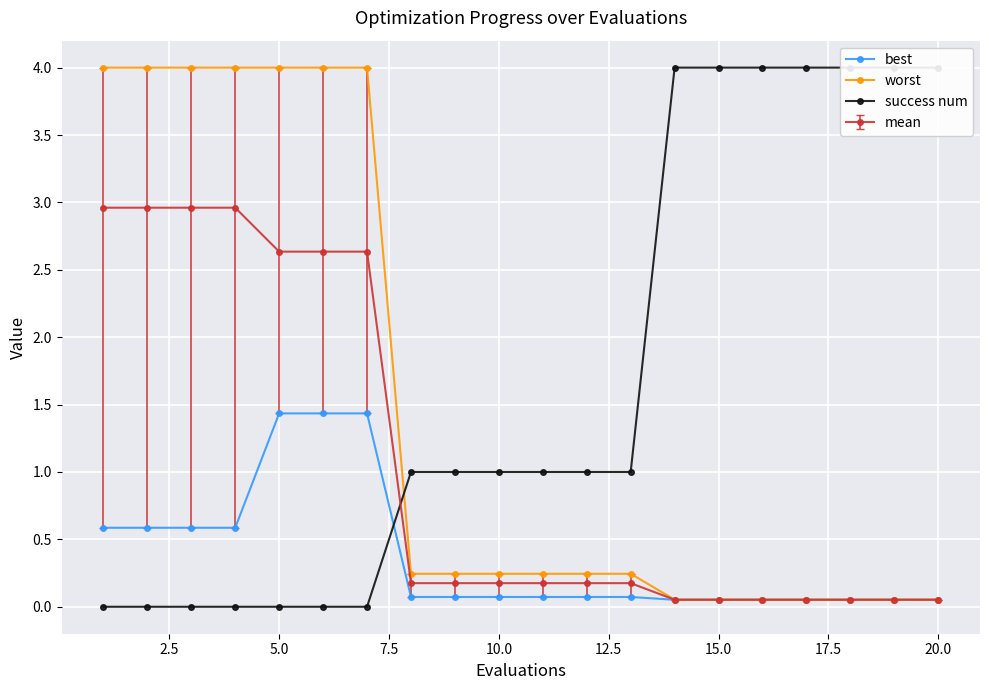

Is the value of best at 5.0 greater than the value of worst at 10.0?

Yes